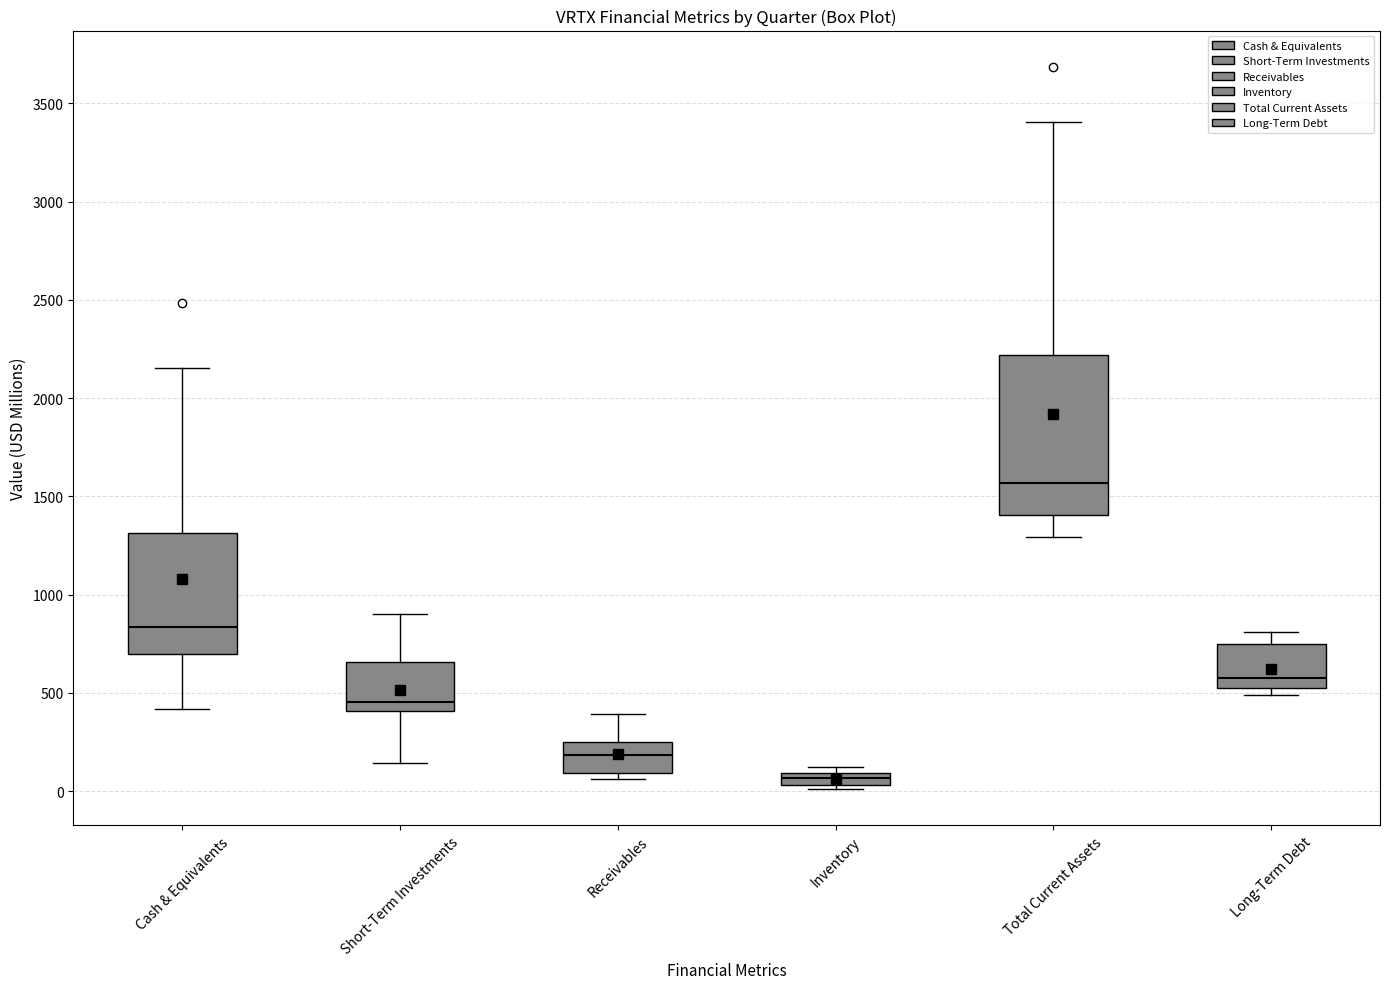

Which box's median line is the highest?

Total Current Assets